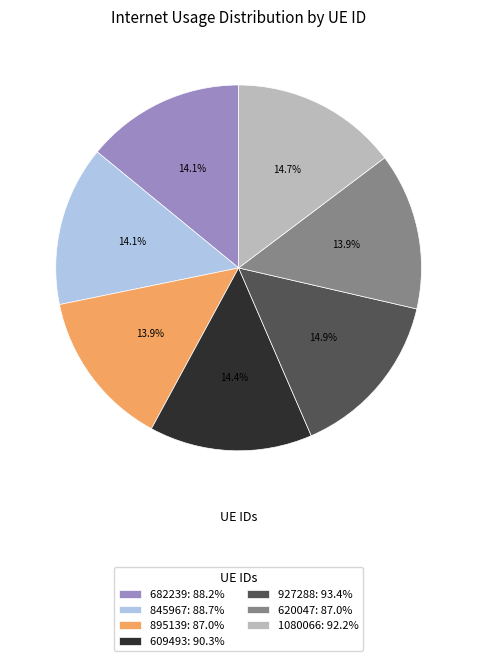

How much of the chart is everything except 682239?

85.9%